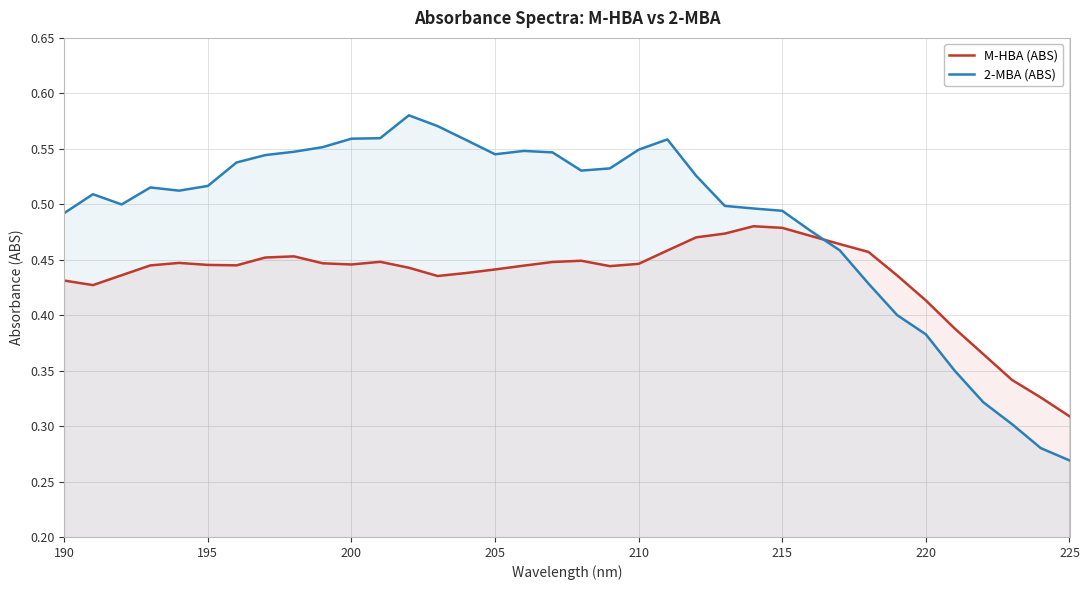

Which series has the widest spread of values?

2-MBA (ABS)